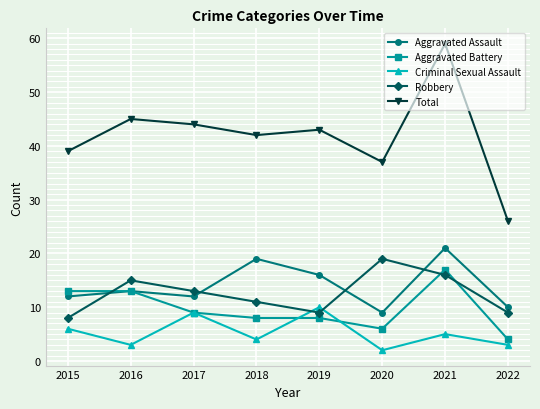

Which category has the lowest value in the Criminal Sexual Assault series?

2020